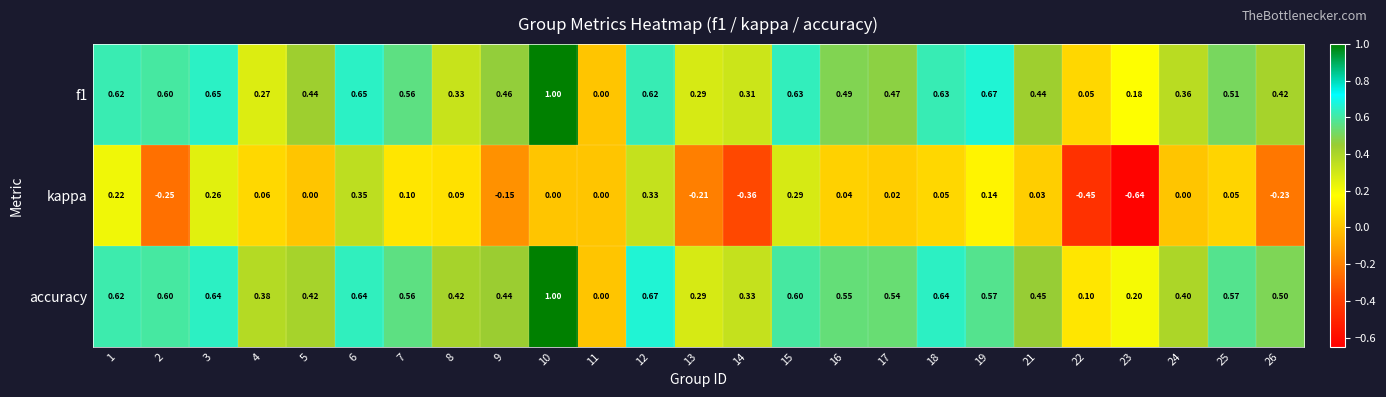

At which category does the chart reach its minimum across all series?

23